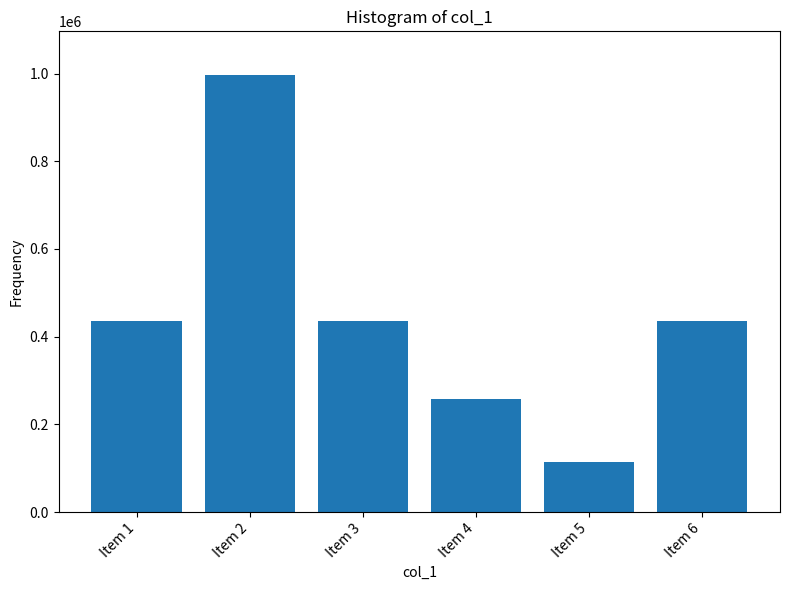

What is the minimum value shown in the chart?

114328